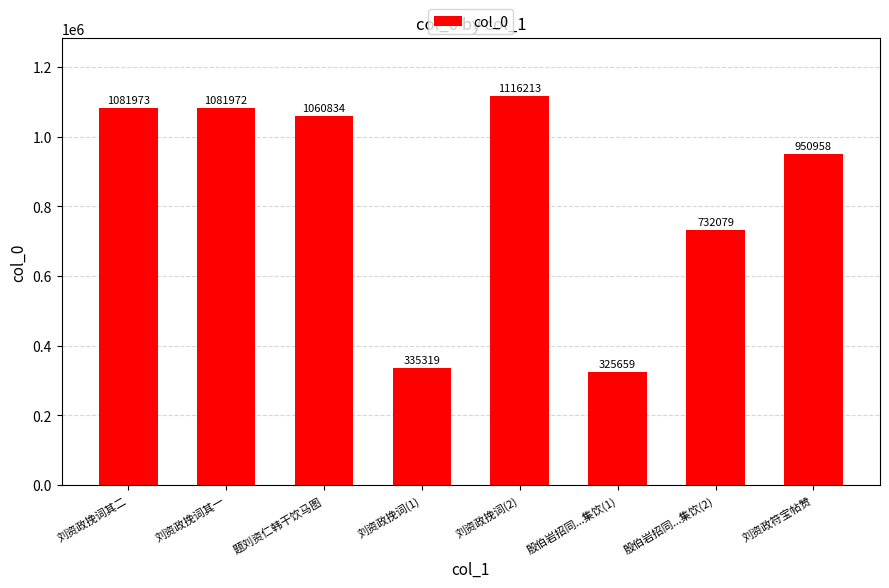

Where is the data nearest to the value 720936?

殷伯岩招同...集饮(2)